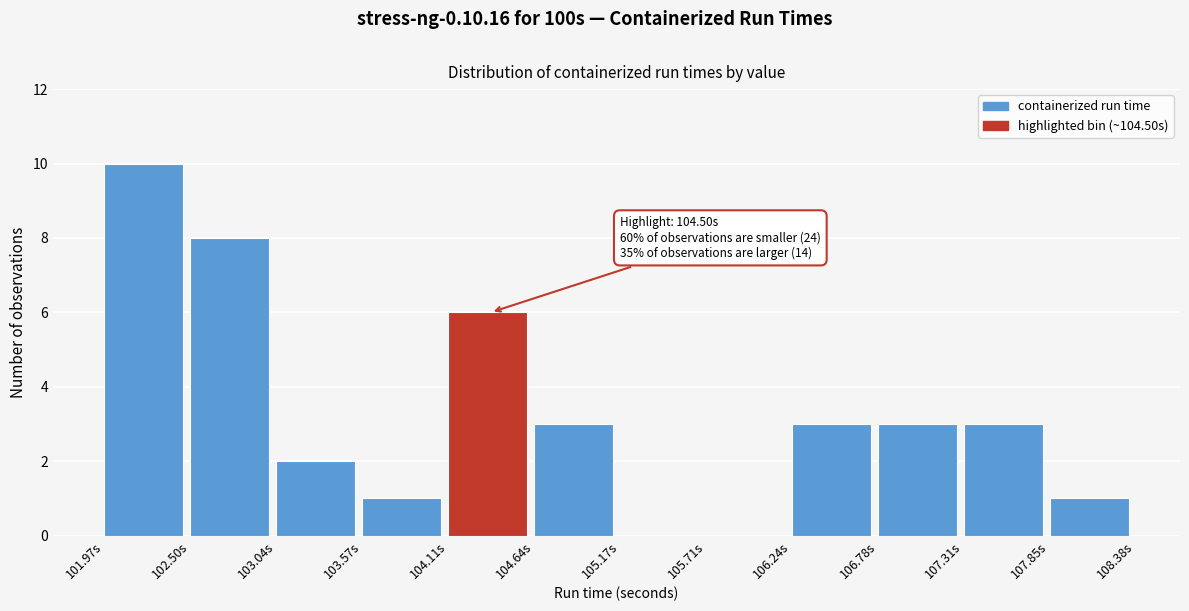

Which range on the x-axis has the tallest bar?

102.0 to 102.5